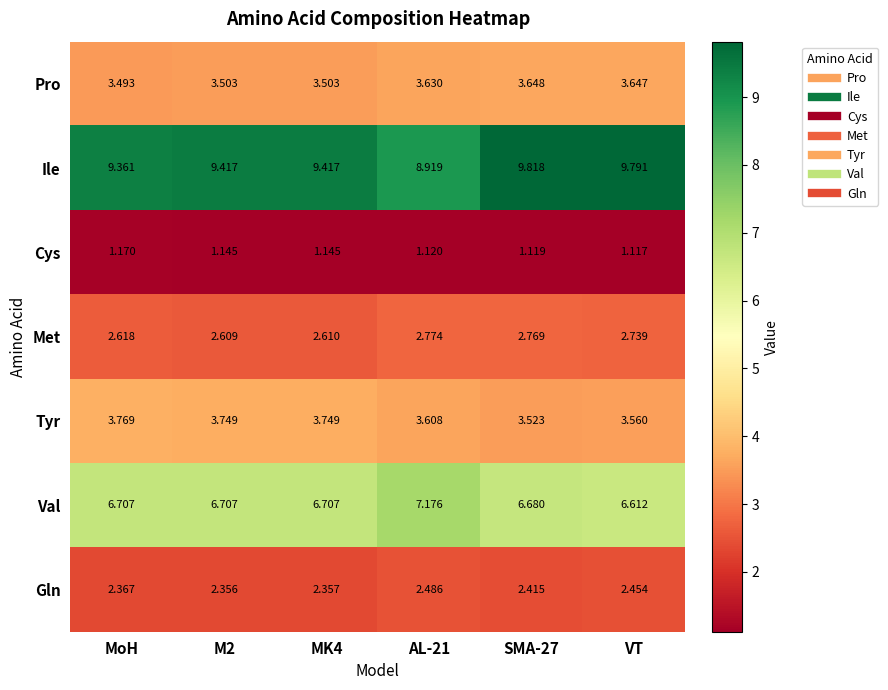

Where is Cys nearest to the value 1?

VT